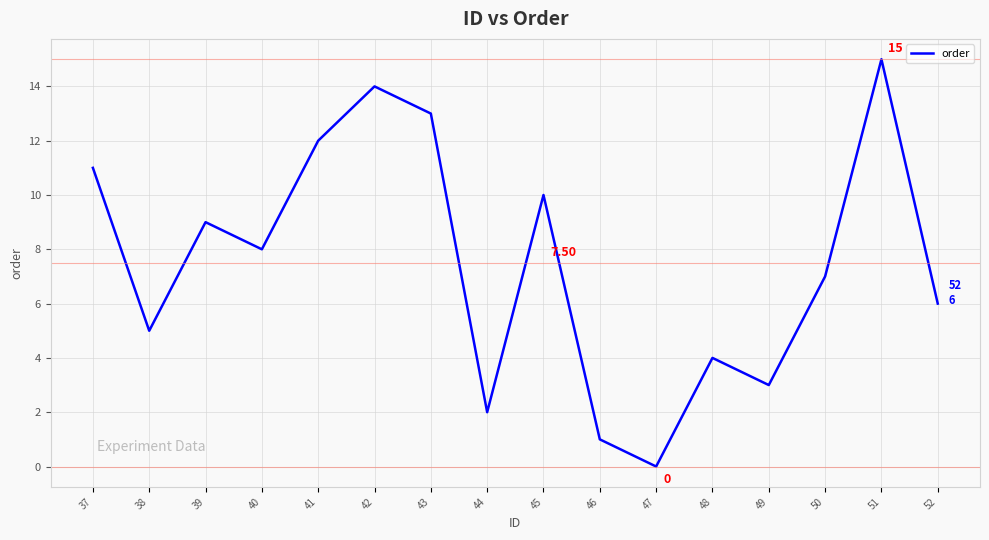

What is the difference between the maximum and minimum values?

15